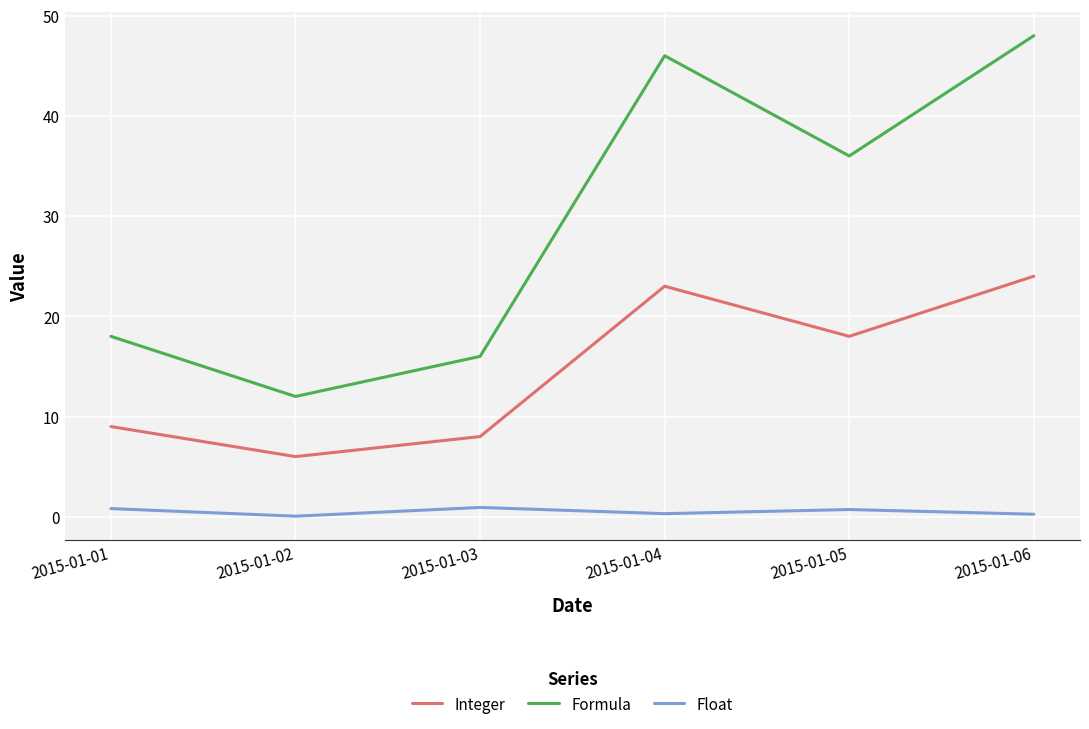

The Float series shows 0.8 at 2015-01-01. True or false?

True